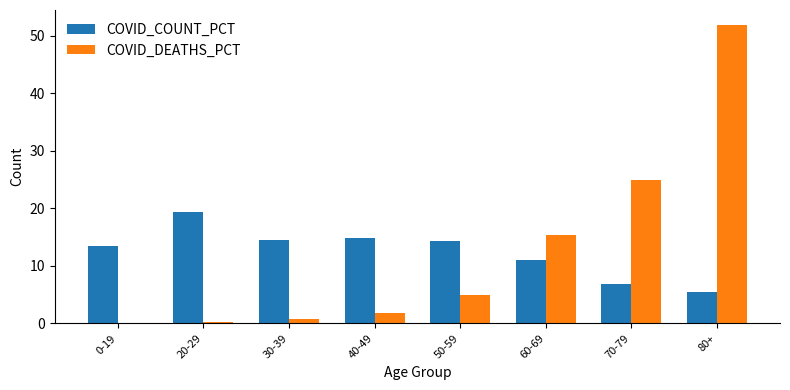

Which series changed the most between 70-79 and 80+?

COVID_DEATHS_PCT